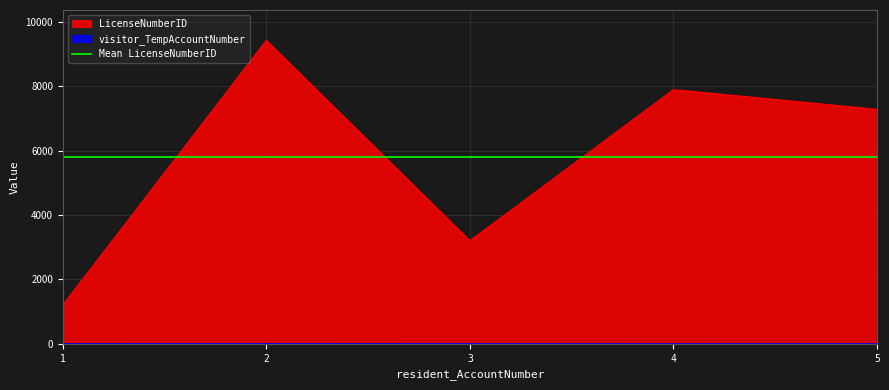

What is the difference between the visitor_TempAccountNumber values at 5 and 4?

1